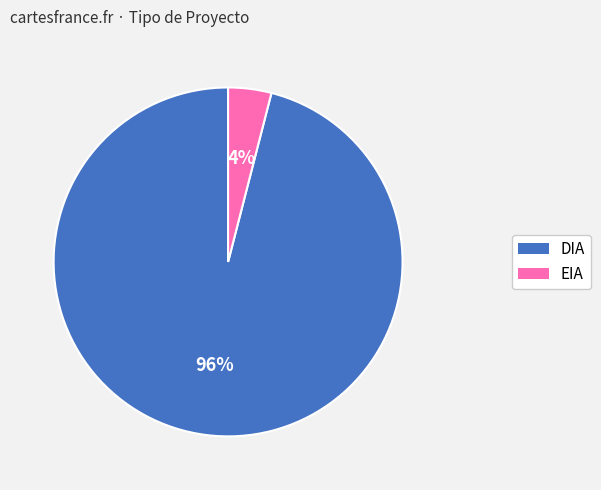

The DIA slice represents 96% of the pie. True or false?

True